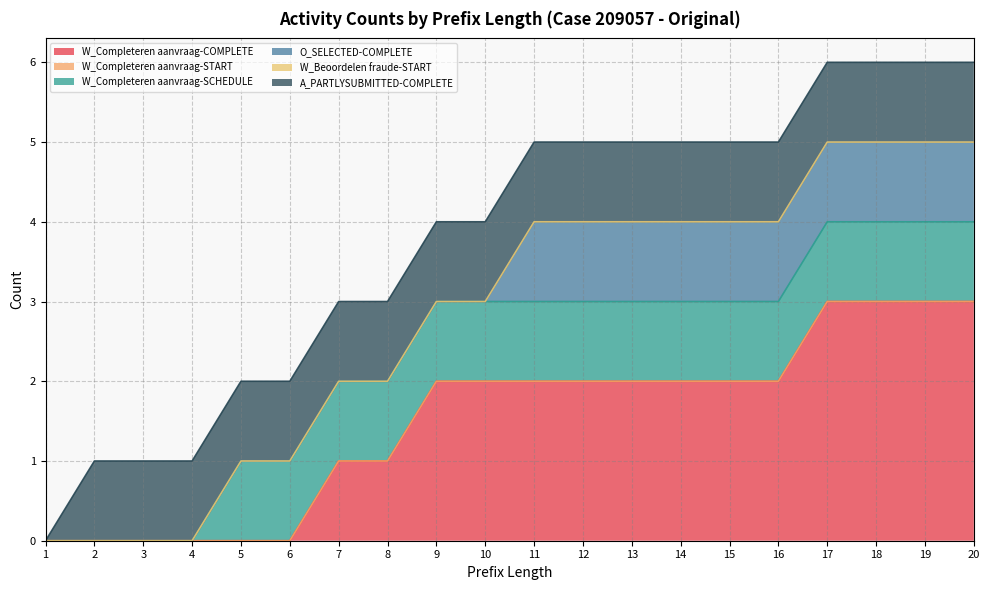

Reading left to right, what are all the values shown in this chart?

W_Completeren aanvraag-COMPLETE: 0	0	0	0	0	0	1	1	2	2	2	2	2	2	2	2	3	3	3	3
W_Completeren aanvraag-START: 0	0	0	0	0	0	0	0	0	0	0	0	0	0	0	0	0	0	0	0
W_Completeren aanvraag-SCHEDULE: 0	0	0	0	1	1	1	1	1	1	1	1	1	1	1	1	1	1	1	1
O_SELECTED-COMPLETE: 0	0	0	0	0	0	0	0	0	0	1	1	1	1	1	1	1	1	1	1
W_Beoordelen fraude-START: 0	0	0	0	0	0	0	0	0	0	0	0	0	0	0	0	0	0	0	0
A_PARTLYSUBMITTED-COMPLETE: 0	1	1	1	1	1	1	1	1	1	1	1	1	1	1	1	1	1	1	1